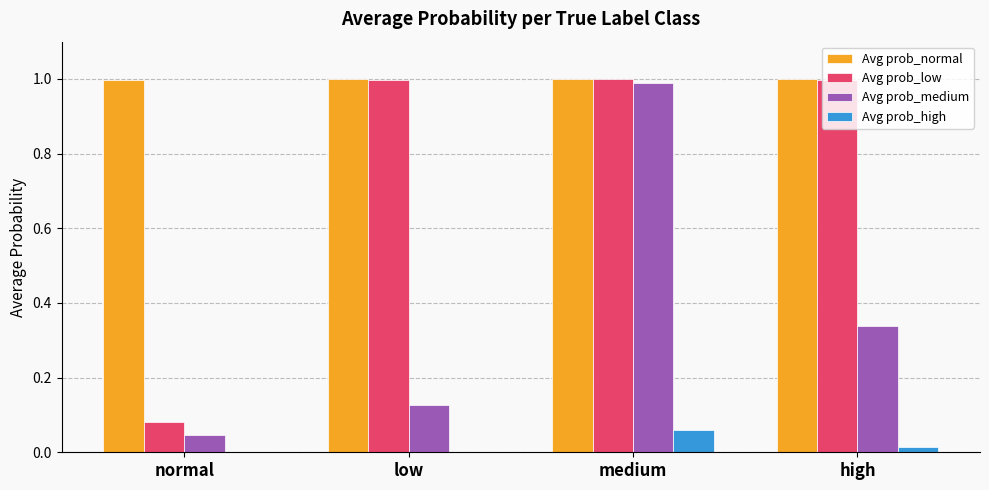

Which series has the largest total across all categories?

Avg prob_normal